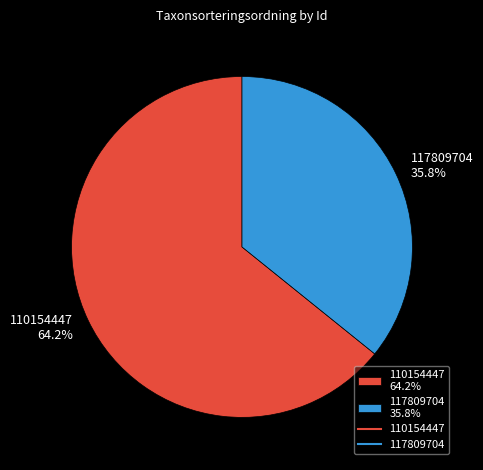

The 110154447 slice represents 70% of the pie. True or false?

False